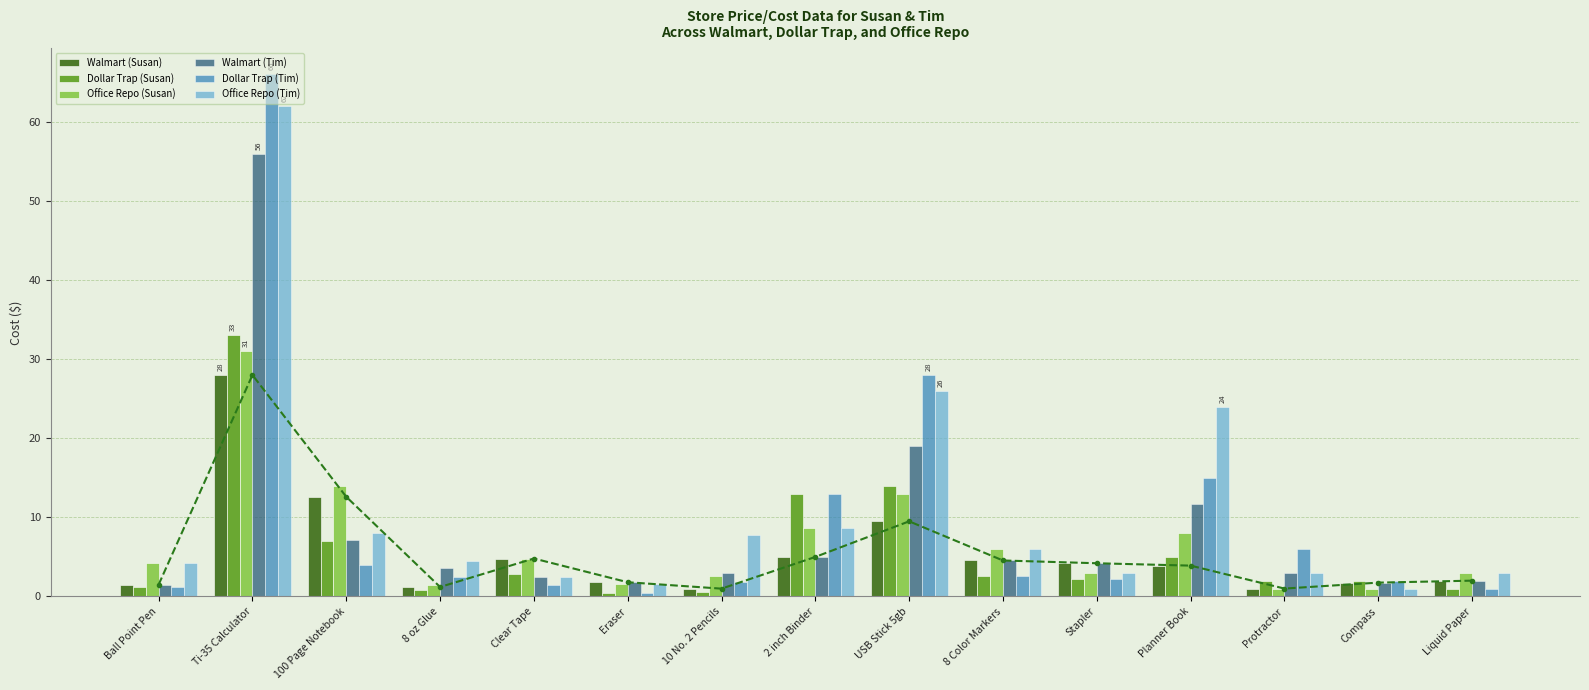

True or false: Dollar Trap (Susan) has a value of 1.4 at Stapler.

False